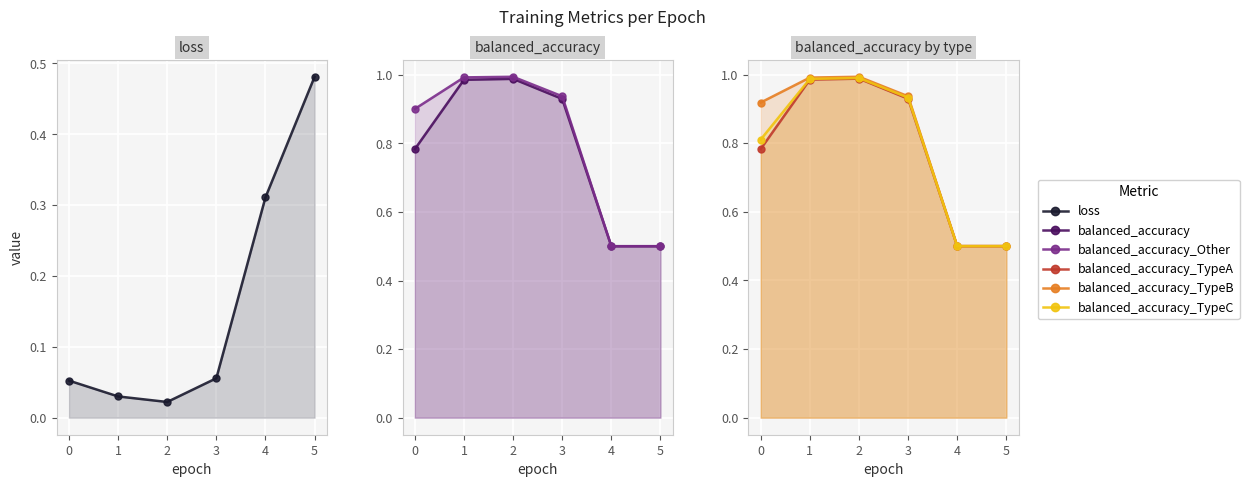

How many distinct data groups are displayed?

6